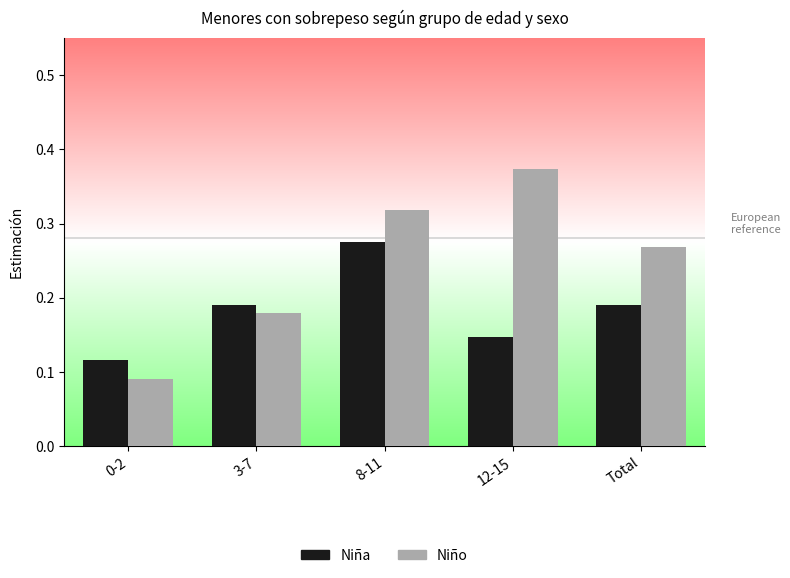

List the series in order of their overall mean, lowest first.

Niña, Niño